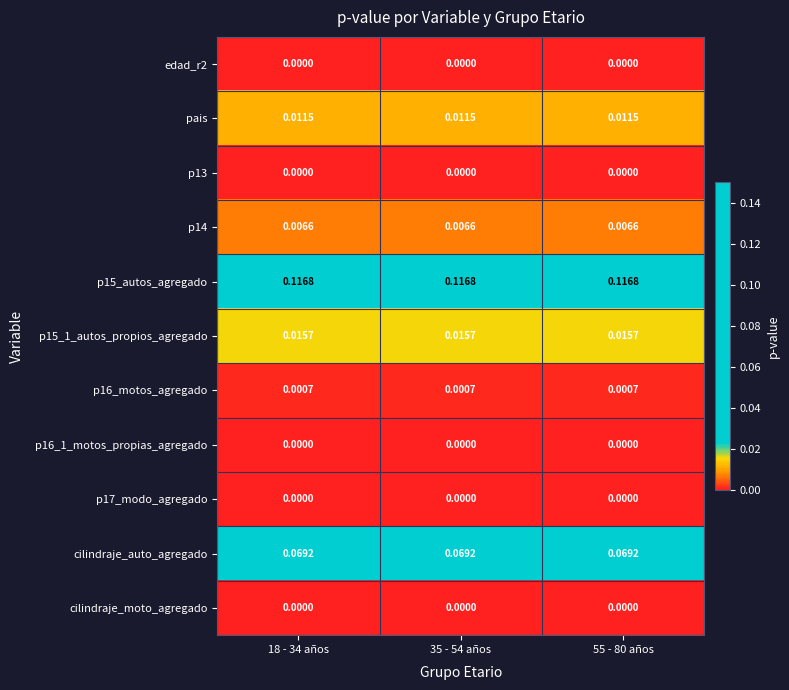

Is the value of p16_1_motos_propias_agregado at 35 - 54 años greater than the value of p15_1_autos_propios_agregado at 18 - 34 años?

No